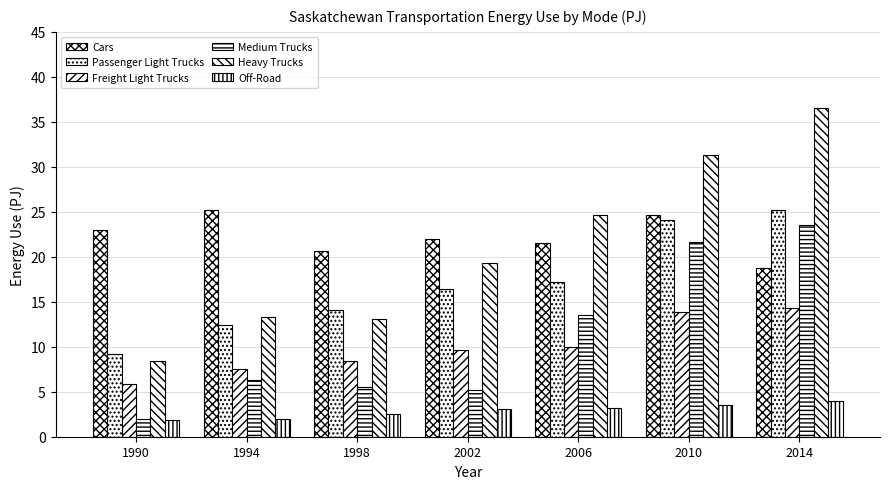

What is the difference between the maximum and minimum values in the Off-Road series?

2.1